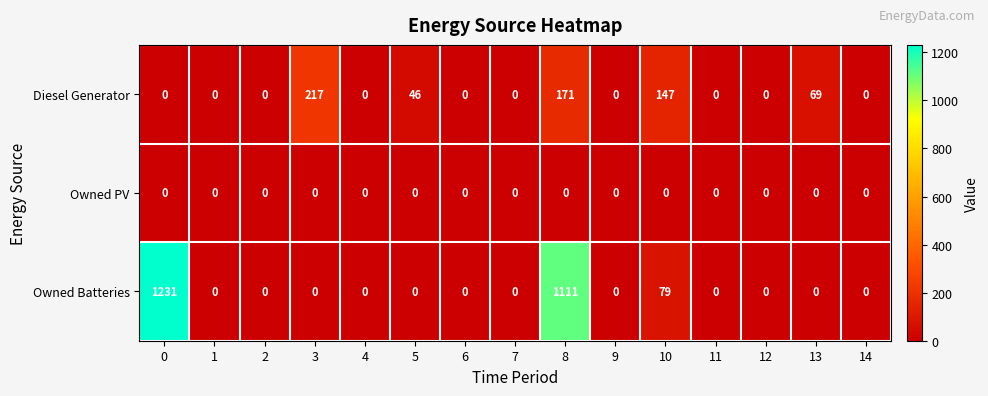

Which series has the largest total across all categories?

Owned Batteries